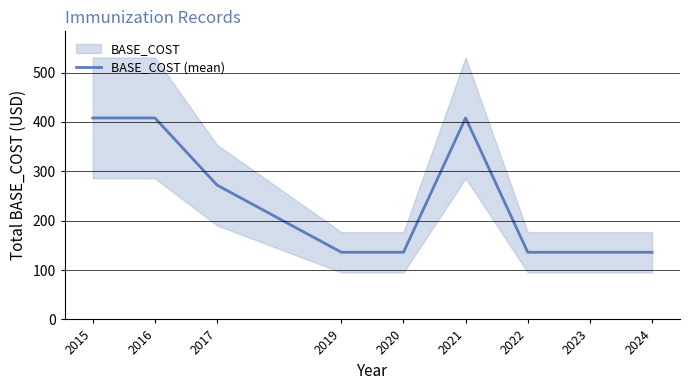

What is the sum of the values at 2022 and 2024?

272